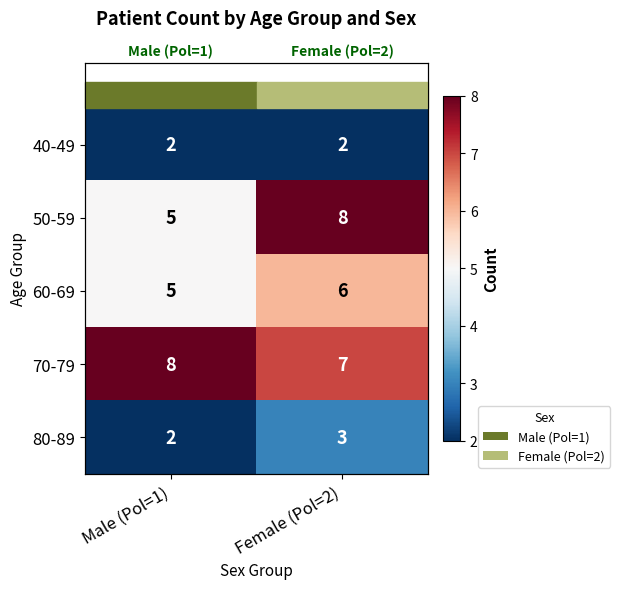

What is the maximum value shown in the chart?

8